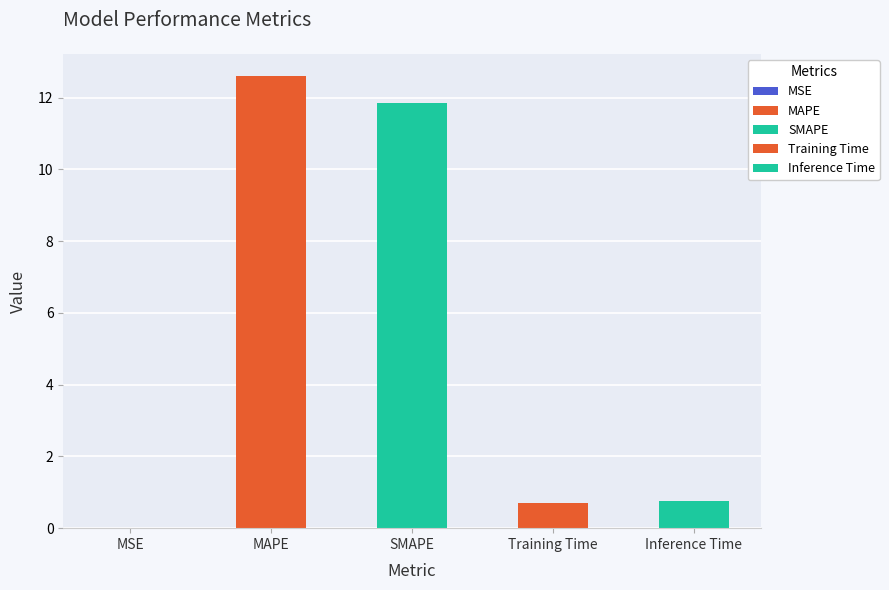

Reading left to right, list all the values displayed in this chart.

MSE=0.0	MAPE=12.6	SMAPE=11.8	Training Time=0.7	Inference Time=0.8